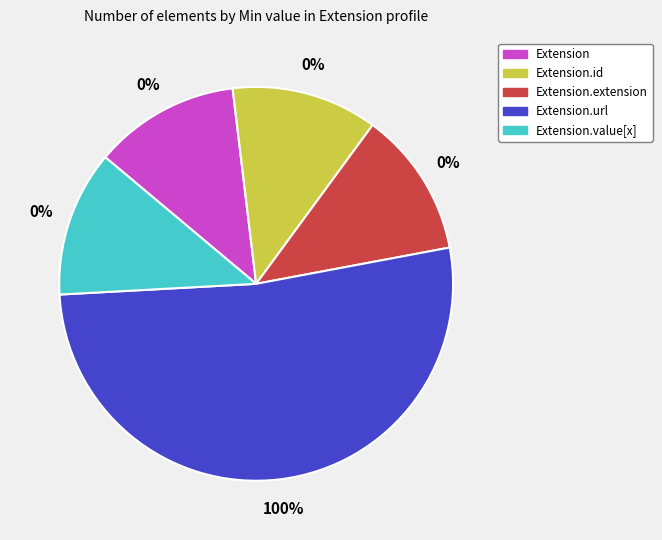

Which has a higher value, Extension.extension or Extension.value[x]?

Extension.extension